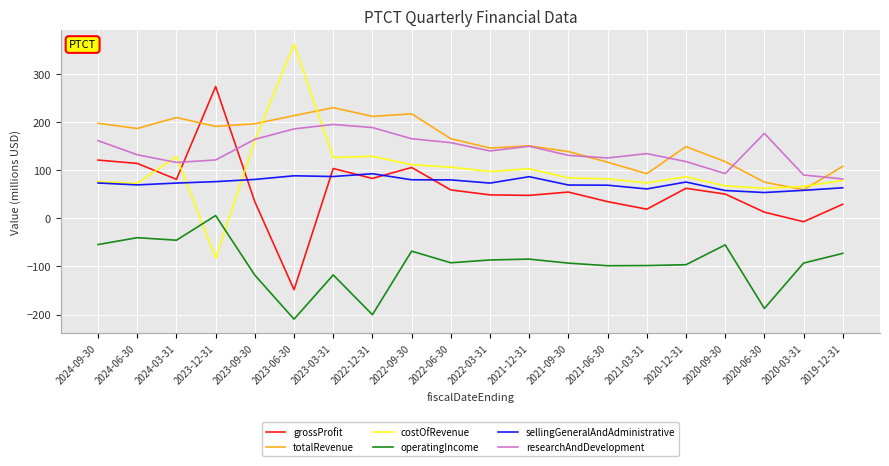

True or false: researchAndDevelopment and operatingIncome cross at least once.

False